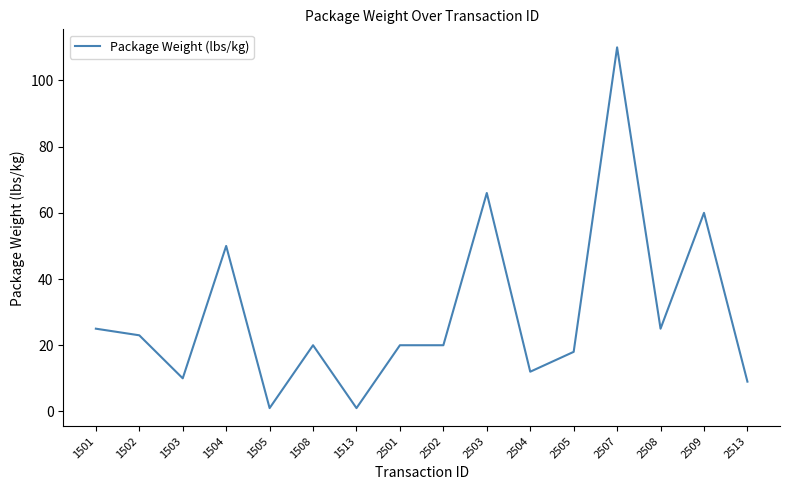

Between 2509 and 2504, which is larger?

2509